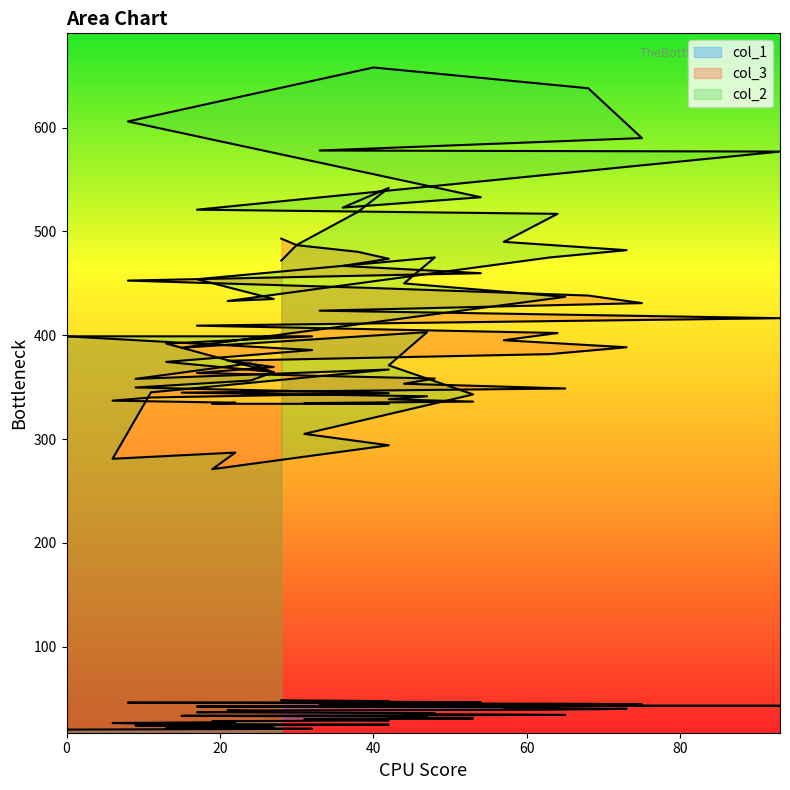

The value of col_3 at 42 is 338.4. True or false?

True